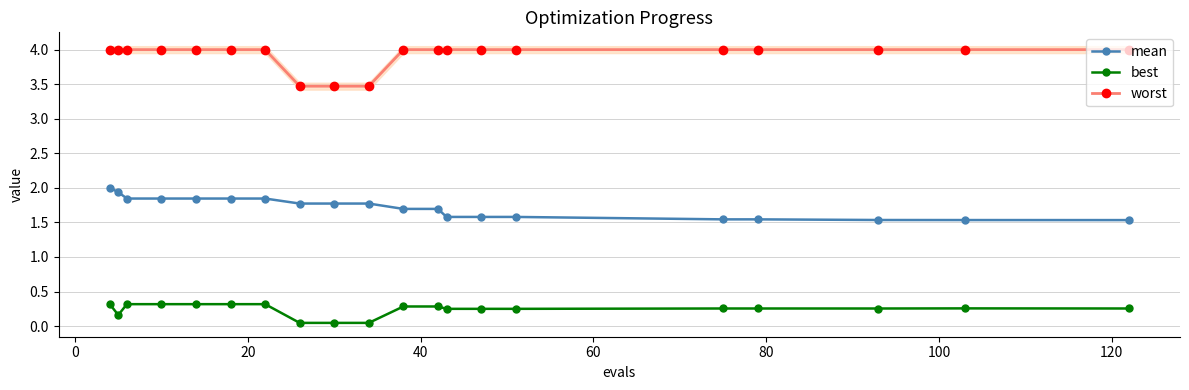

True or false: worst and best intersect in this chart.

False